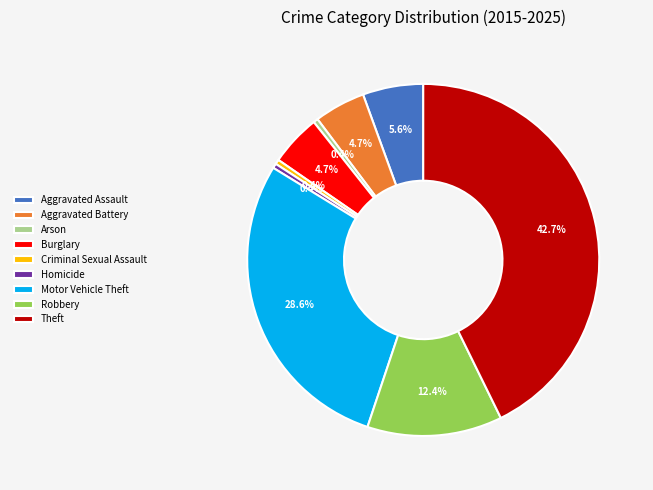

Is it true that Motor Vehicle Theft is 21% of the pie?

False